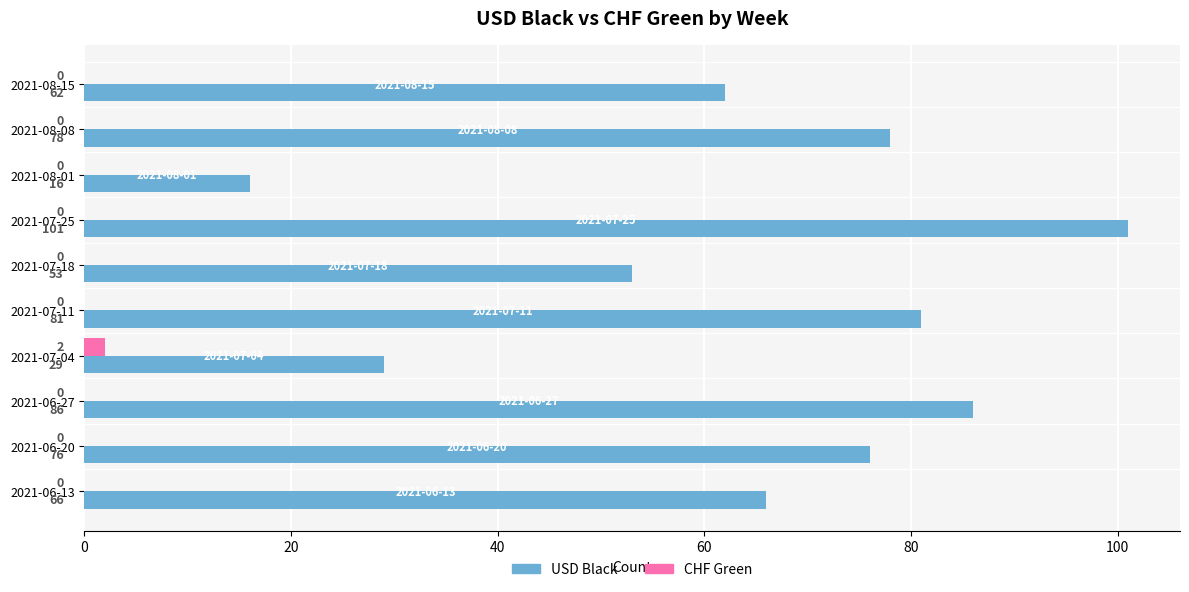

Where is USD Black nearest to the value 58?

2021-08-15